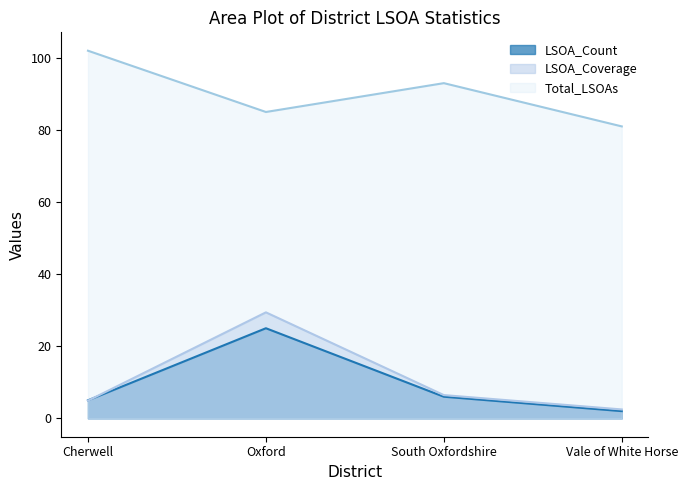

Reading right to left, extract all data points from this chart.

LSOA_Count: Vale of White Horse=2.0	South Oxfordshire=6.0	Oxford=25.0	Cherwell=5.0
Total_LSOAs: Vale of White Horse=81.0	South Oxfordshire=93.0	Oxford=85.0	Cherwell=102.0
LSOA_Coverage: Vale of White Horse=2.5	South Oxfordshire=6.5	Oxford=29.4	Cherwell=4.9